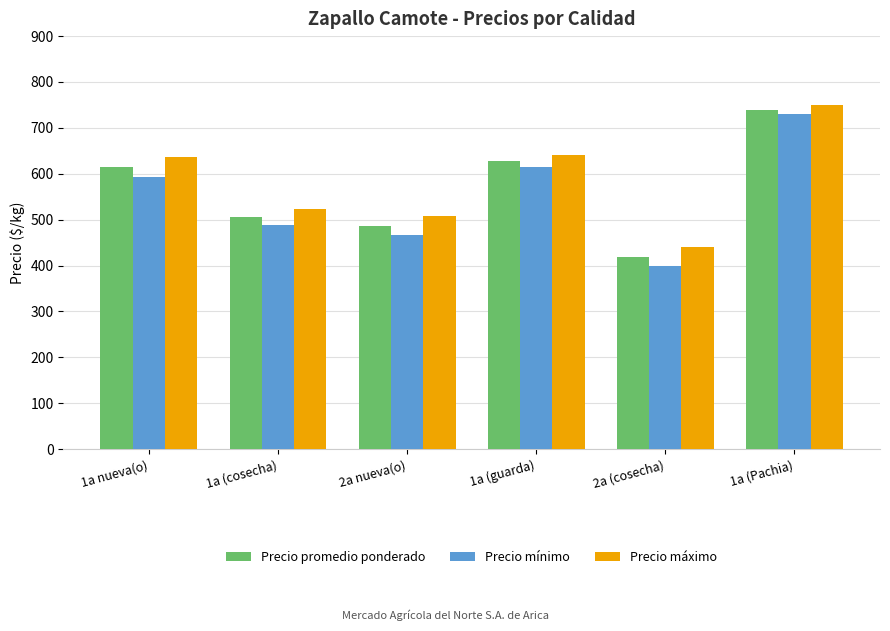

How many series are shown in this chart?

3